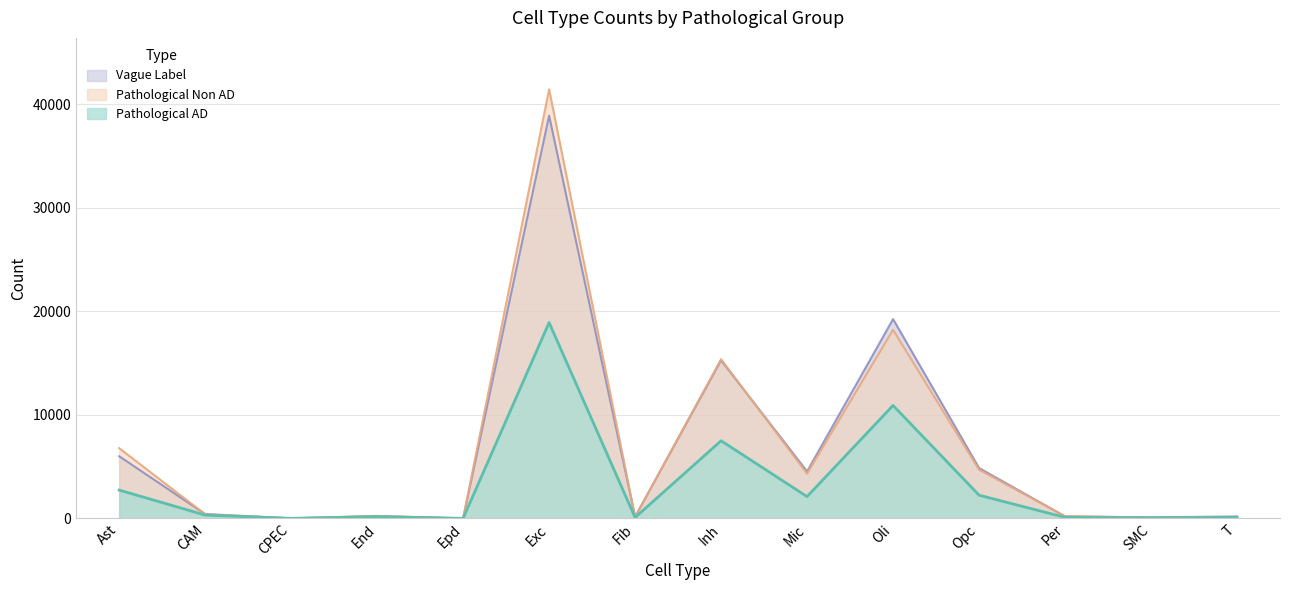

True or false: Pathological AD and Vague Label intersect in this chart.

False